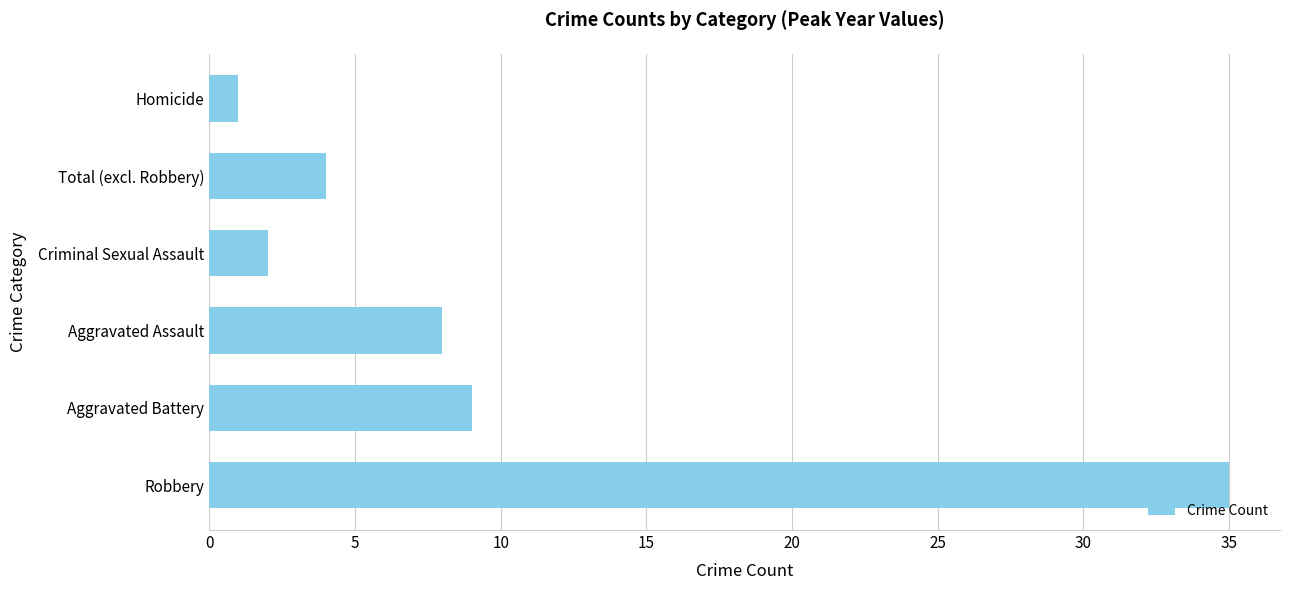

Reading bottom to top, extract all data points from this chart.

35	9	8	2	4	1